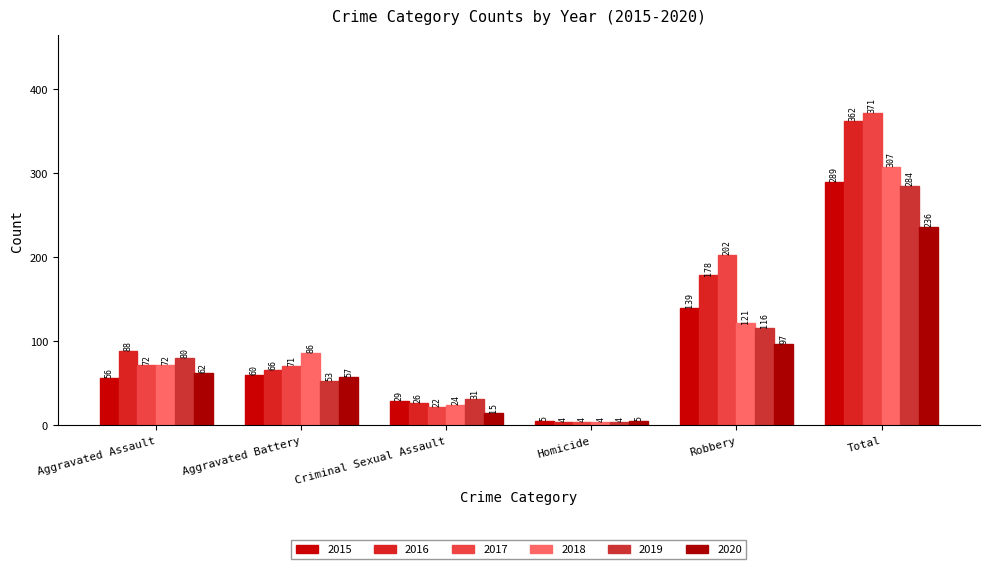

Rank the series by their maximum value, from highest to lowest.

2017, 2016, 2018, 2015, 2019, 2020